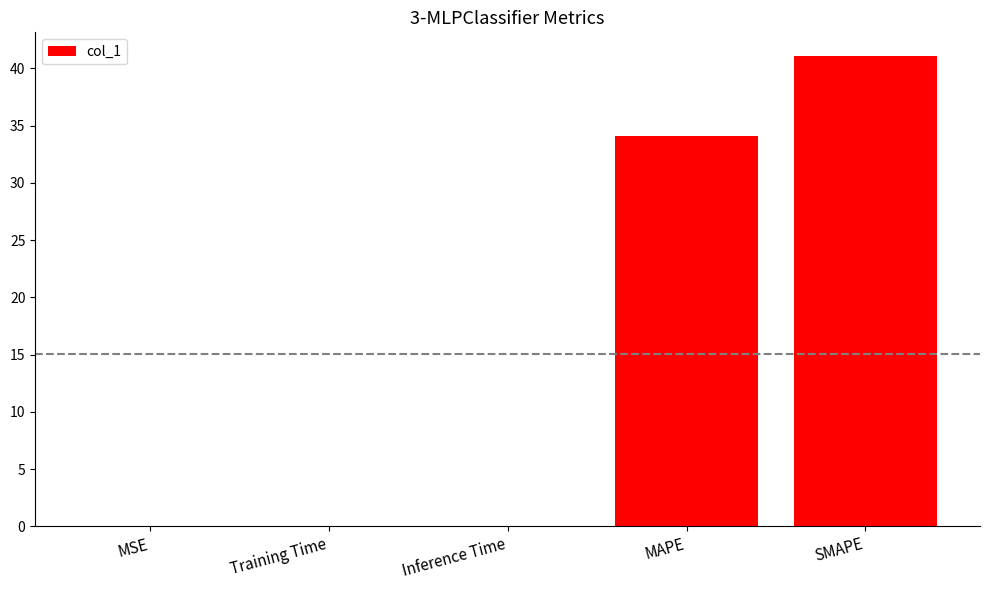

What is the greatest value displayed?

41.1